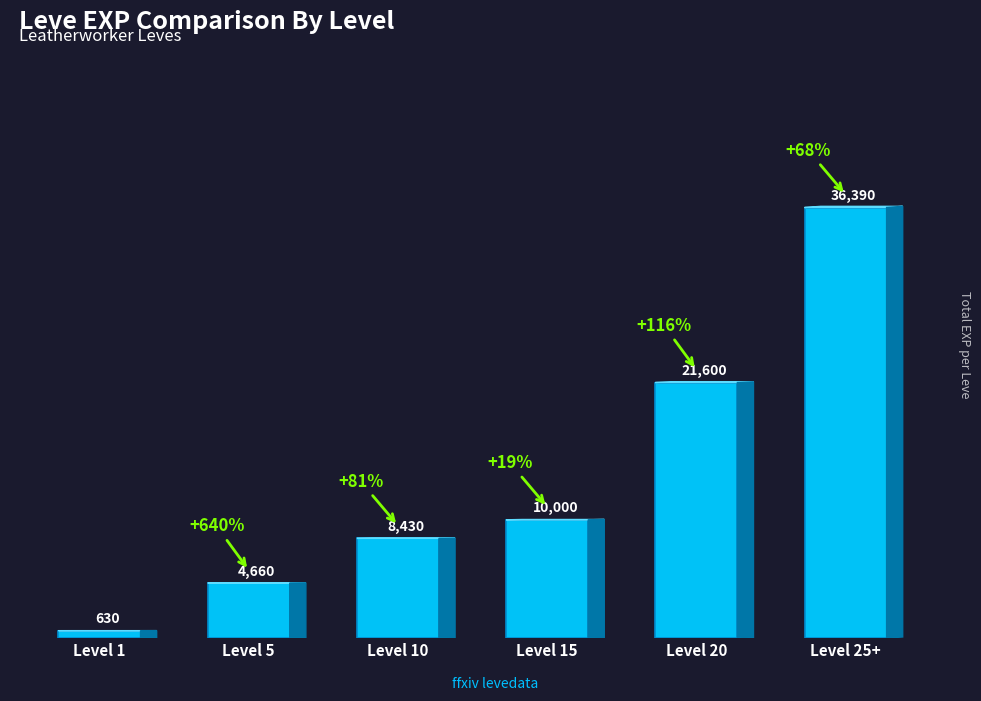

What is the minimum value shown in the chart?

630